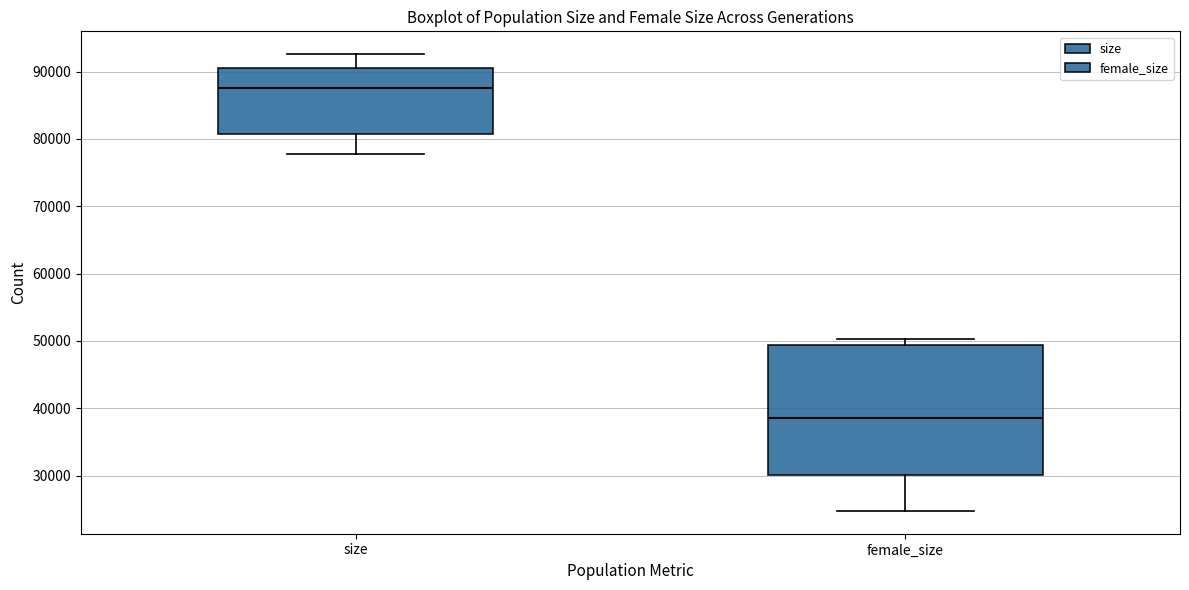

Which box has the highest median line?

size